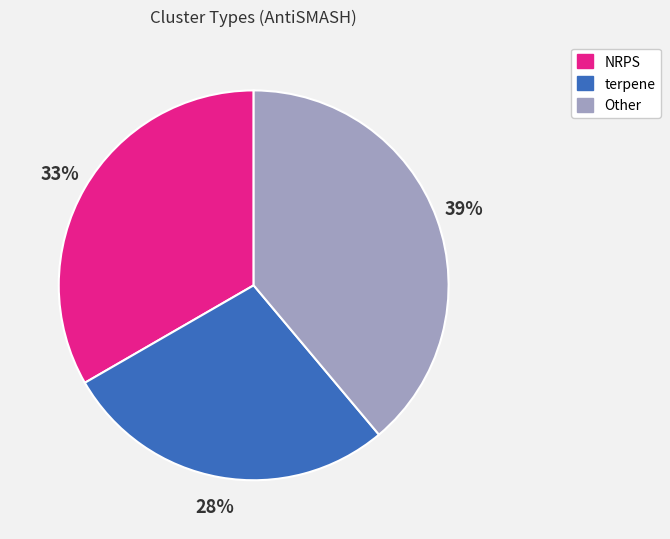

Does any single category account for the majority?

No